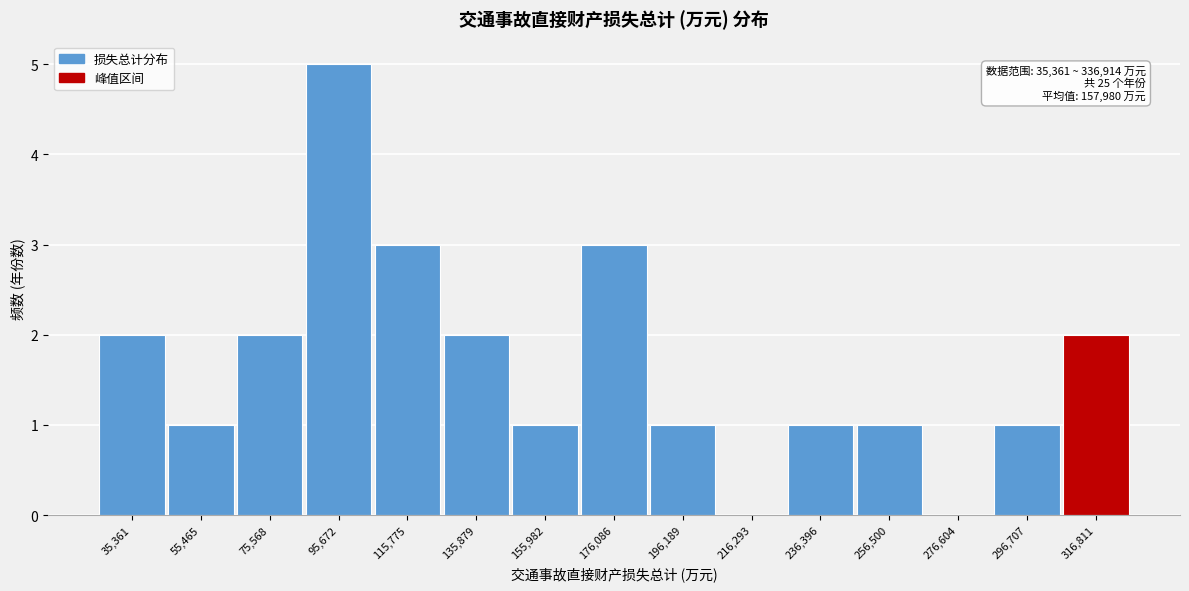

Reading left to right, extract all data points from this chart.

35,361=2	55,465=1	75,568=2	95,672=5	115,775=3	135,879=2	155,982=1	176,086=3	196,189=1	216,293=0	236,396=1	256,500=1	276,604=0	296,707=1	316,811=2